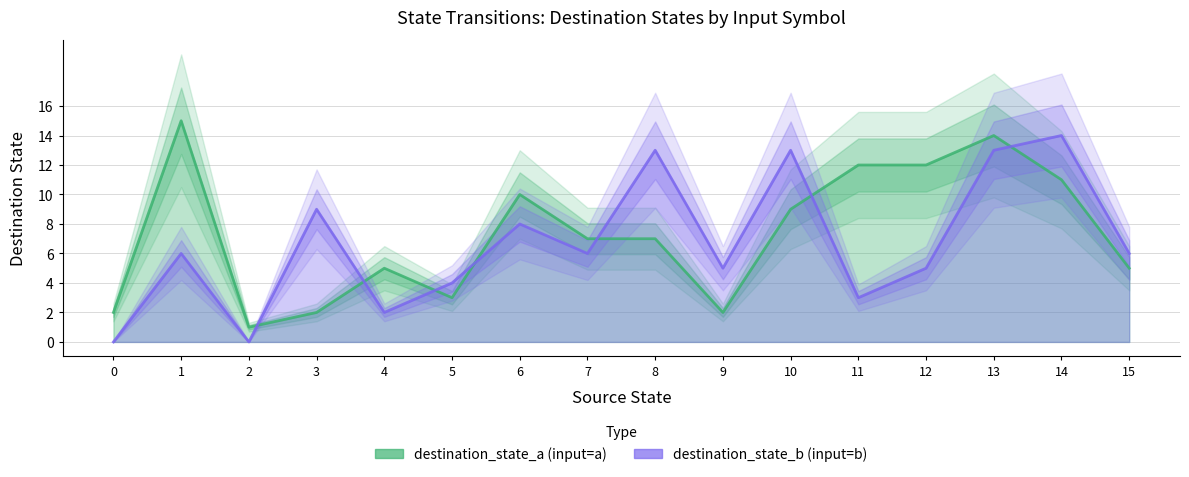

Which series has the largest range (max minus min)?

destination_state_a